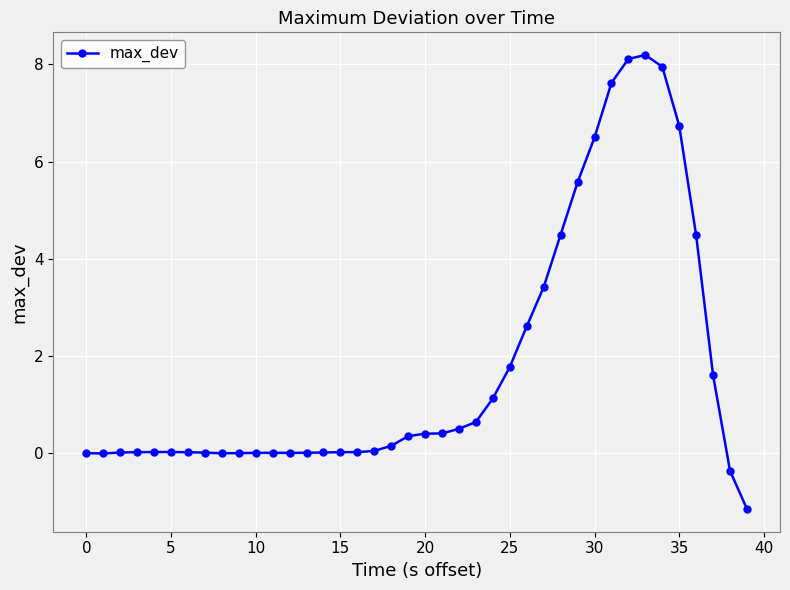

What is the difference between the second highest and second lowest values?

8.5